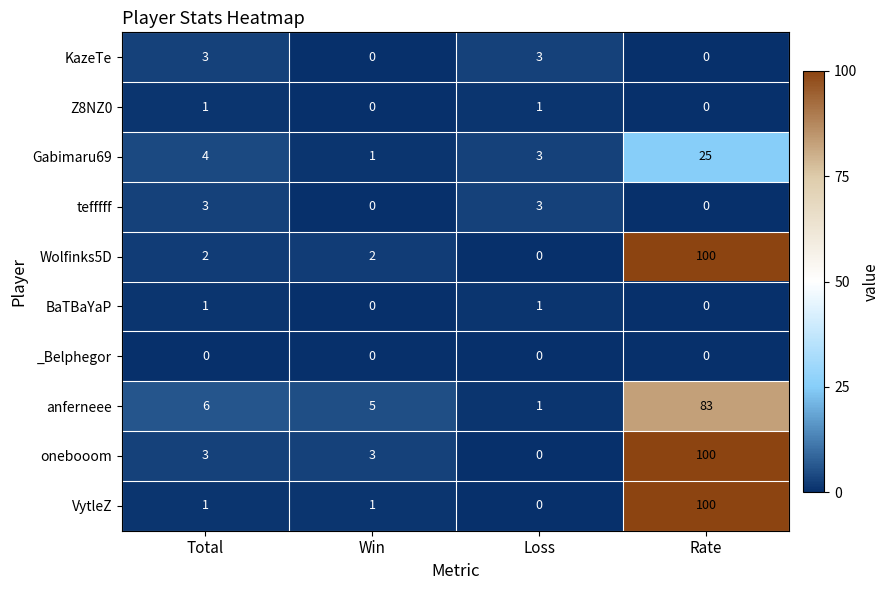

Which label corresponds to the largest value in the chart?

Rate